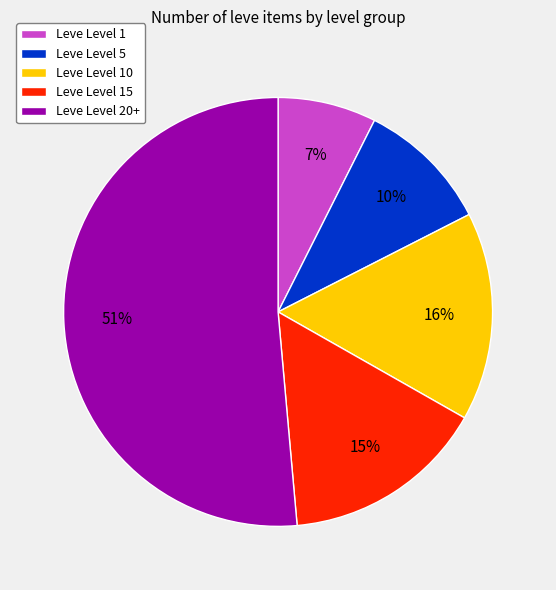

To the nearest percent, what is the difference between the largest and smallest slice percentages?

44%